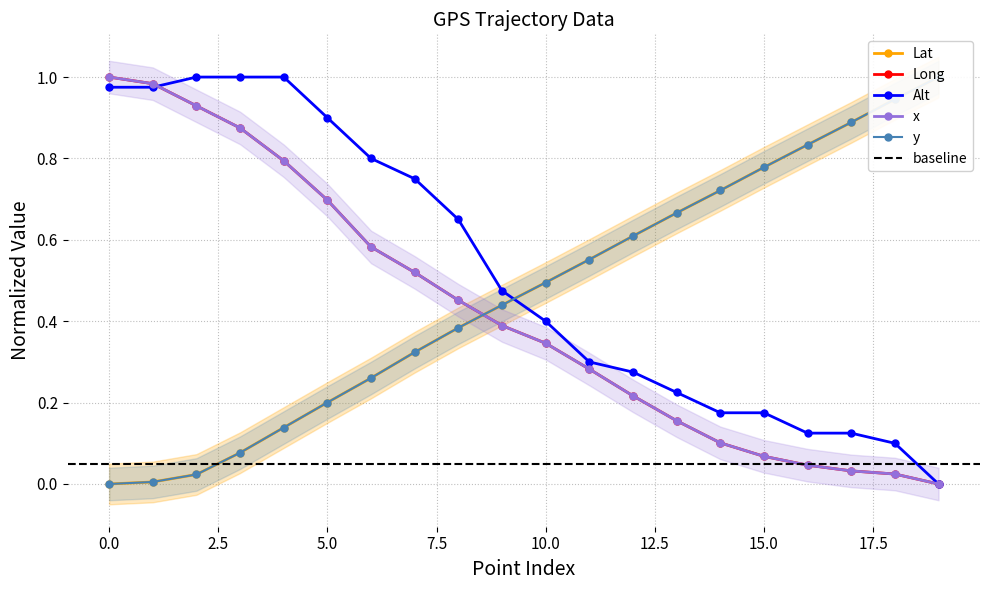

Reading left to right, what are all the values shown in this chart?

Lat: 0=0.0	1=0.0	2=0.0	3=0.1	4=0.1	5=0.2	6=0.3	7=0.3	8=0.4	9=0.4	10=0.5	11=0.6	12=0.6	13=0.7	14=0.7	15=0.8	16=0.8	17=0.9	18=0.9	19=1.0
Long: 0=1.0	1=1.0	2=0.9	3=0.9	4=0.8	5=0.7	6=0.6	7=0.5	8=0.5	9=0.4	10=0.3	11=0.3	12=0.2	13=0.2	14=0.1	15=0.1	16=0.0	17=0.0	18=0.0	19=0.0
Alt: 0=1.0	1=1.0	2=1.0	3=1.0	4=1.0	5=0.9	6=0.8	7=0.8	8=0.7	9=0.5	10=0.4	11=0.3	12=0.3	13=0.2	14=0.2	15=0.2	16=0.1	17=0.1	18=0.1	19=0.0
x: 0=1.0	1=1.0	2=0.9	3=0.9	4=0.8	5=0.7	6=0.6	7=0.5	8=0.5	9=0.4	10=0.3	11=0.3	12=0.2	13=0.2	14=0.1	15=0.1	16=0.0	17=0.0	18=0.0	19=0.0
y: 0=0.0	1=0.0	2=0.0	3=0.1	4=0.1	5=0.2	6=0.3	7=0.3	8=0.4	9=0.4	10=0.5	11=0.6	12=0.6	13=0.7	14=0.7	15=0.8	16=0.8	17=0.9	18=0.9	19=1.0